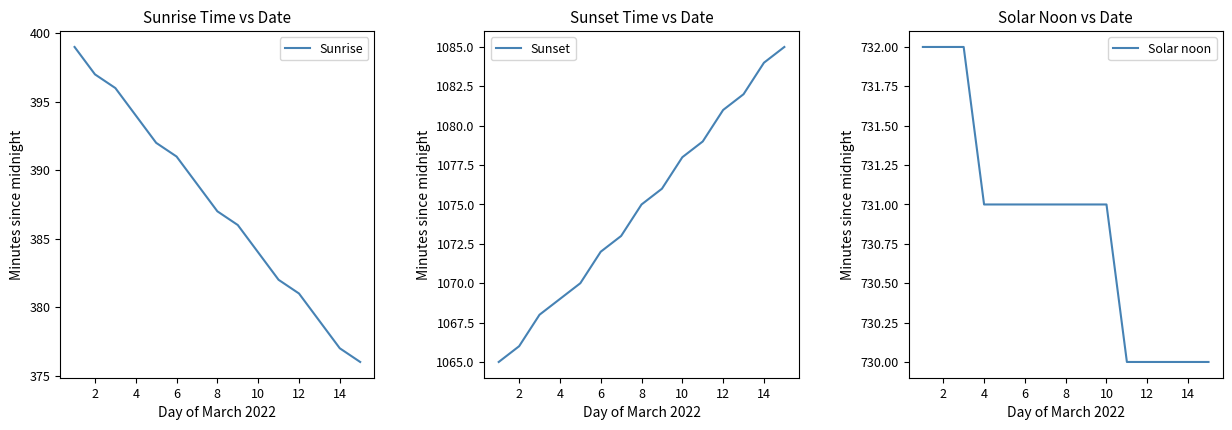

What is the approximate value of Sunset at 4?

1069